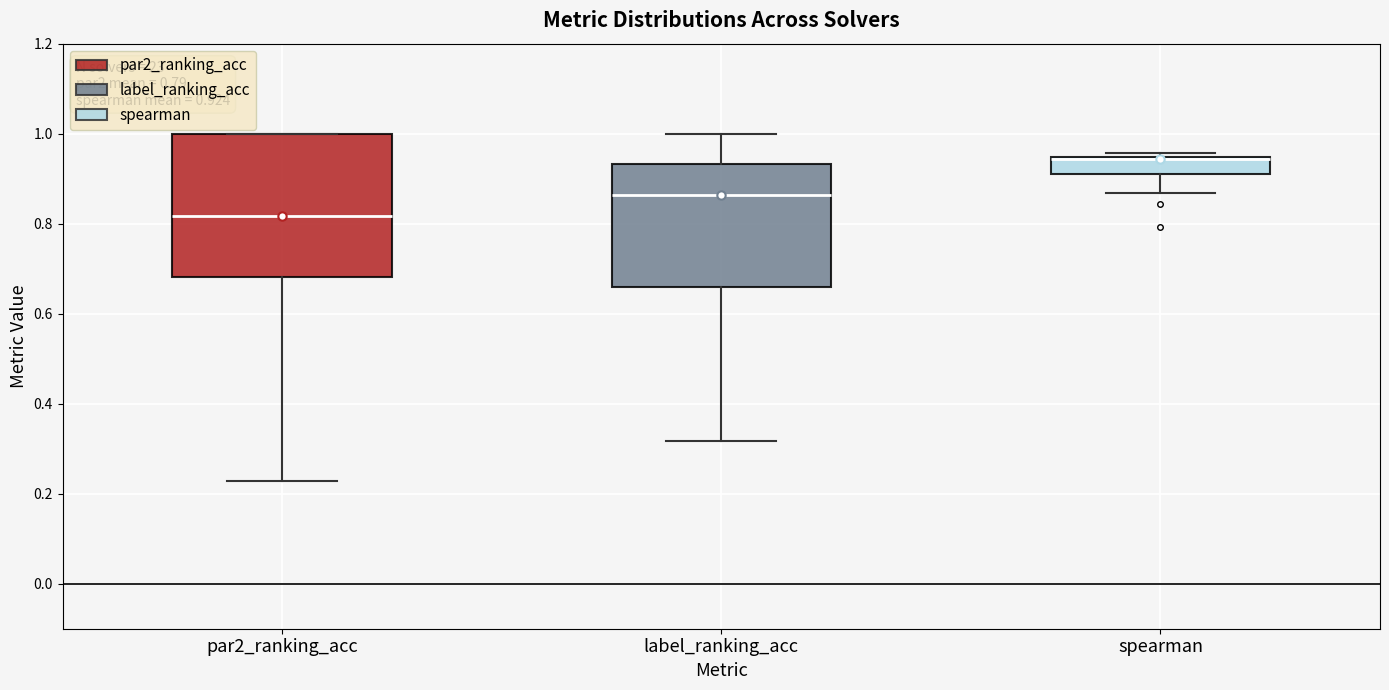

Which box is the tallest, from its lower edge to its upper edge?

par2_ranking_acc